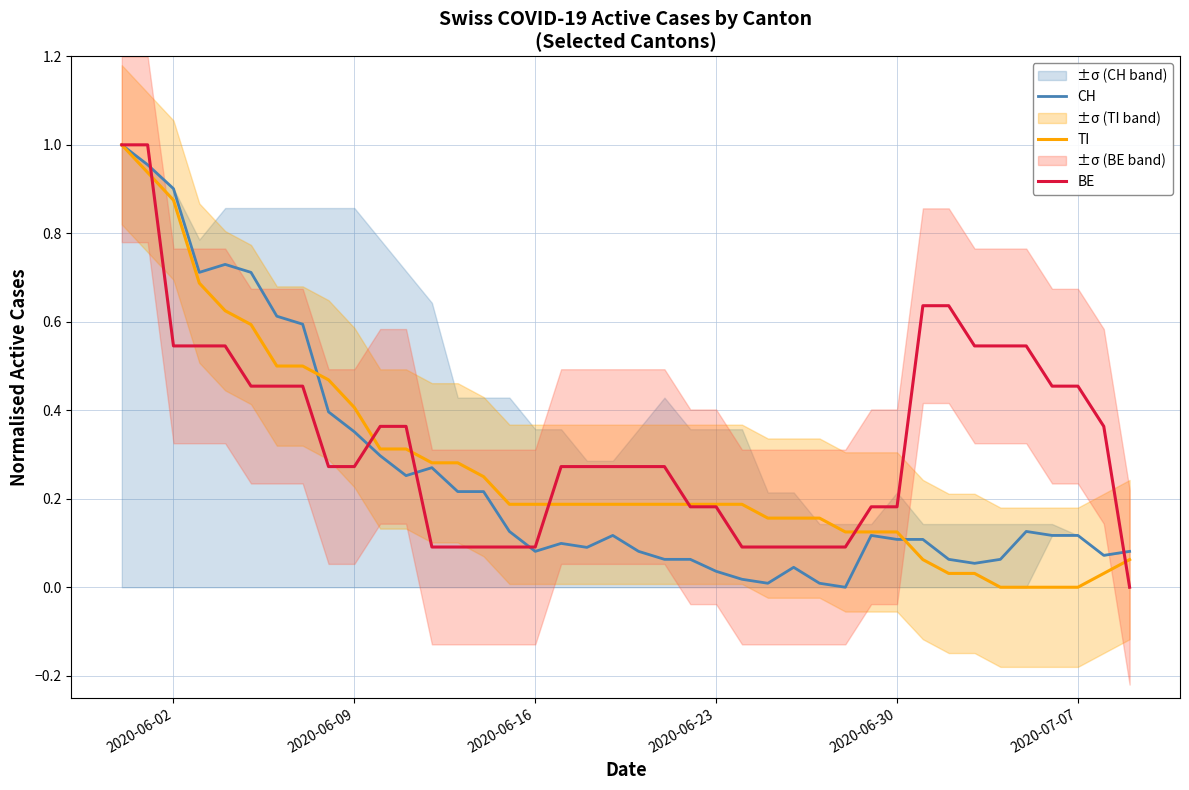

Is it true that CH equals 0.0 at 2020-06-23?

False